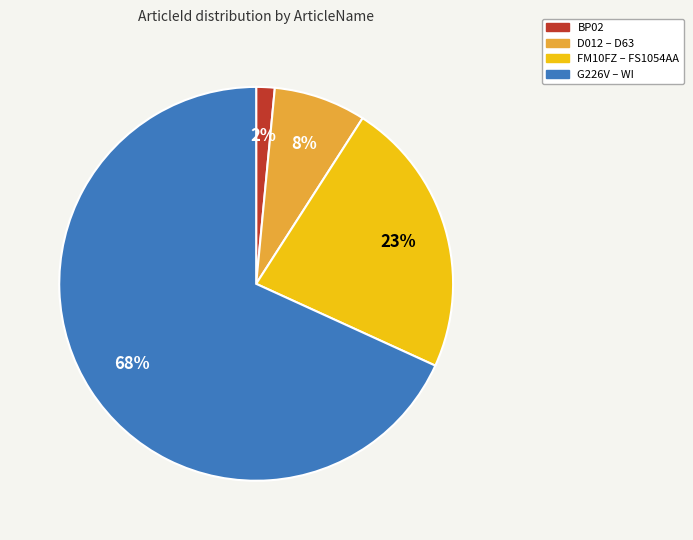

To the nearest percent, what is the average slice percentage?

25%